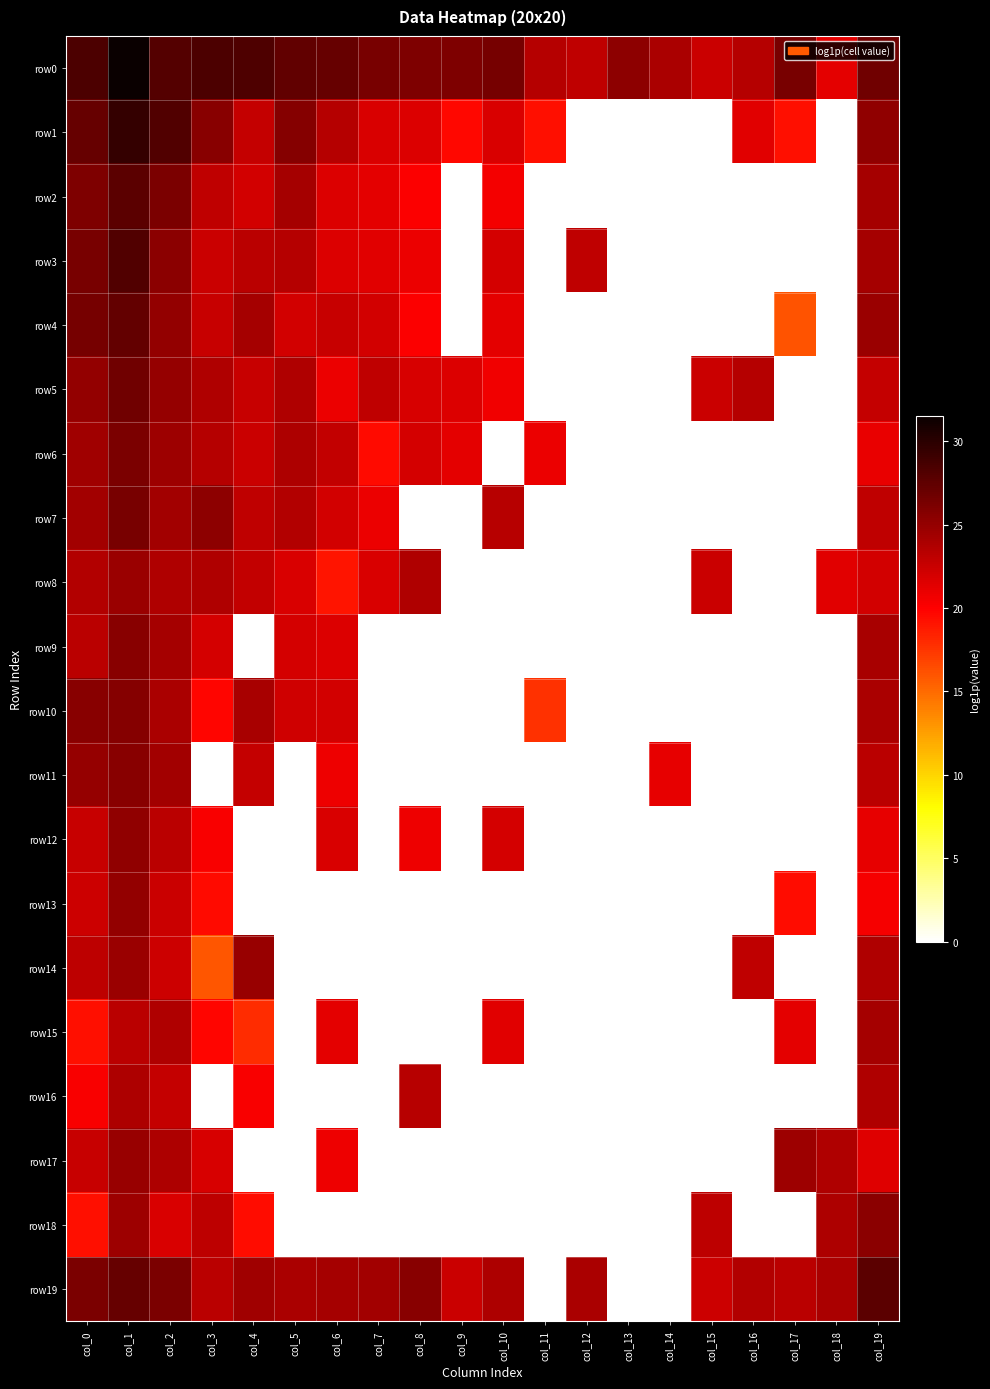

Rank the series by their maximum value, from lowest to highest.

row16, row15, row8, row17, row14, row13, row12, row18, row9, row11, row10, row6, row7, row5, row4, row19, row2, row3, row1, row0